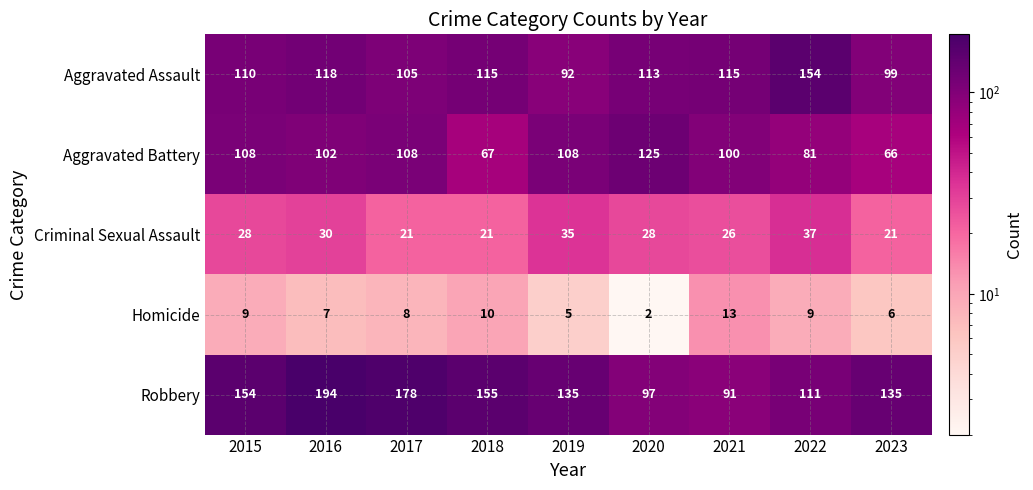

Is it true that Homicide equals 2 at 2016?

False